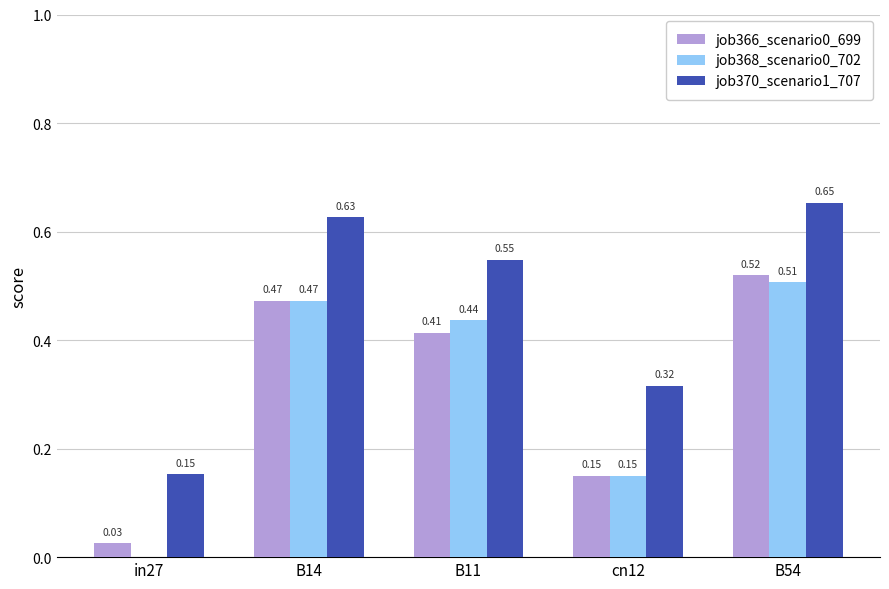

What is the sum of all job368_scenario0_702 values?

1.6